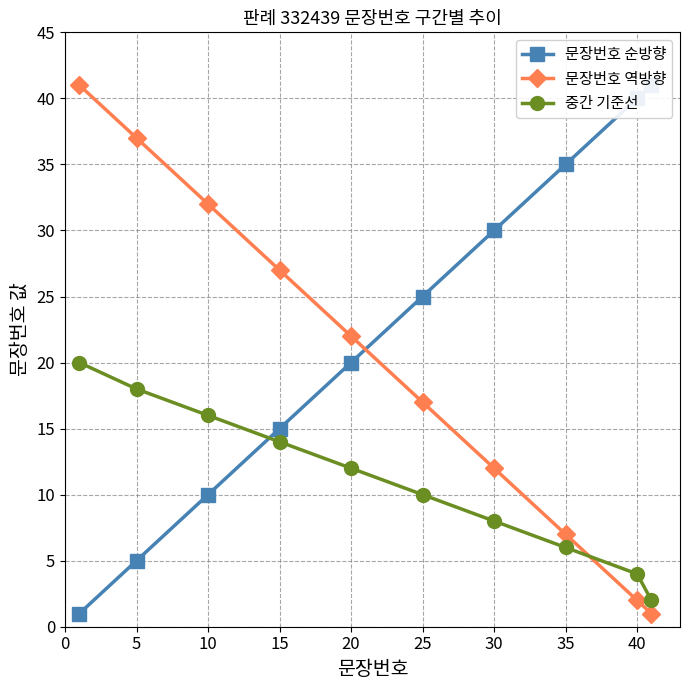

Between 35 and 40, which series saw the biggest shift?

문장번호 순방향